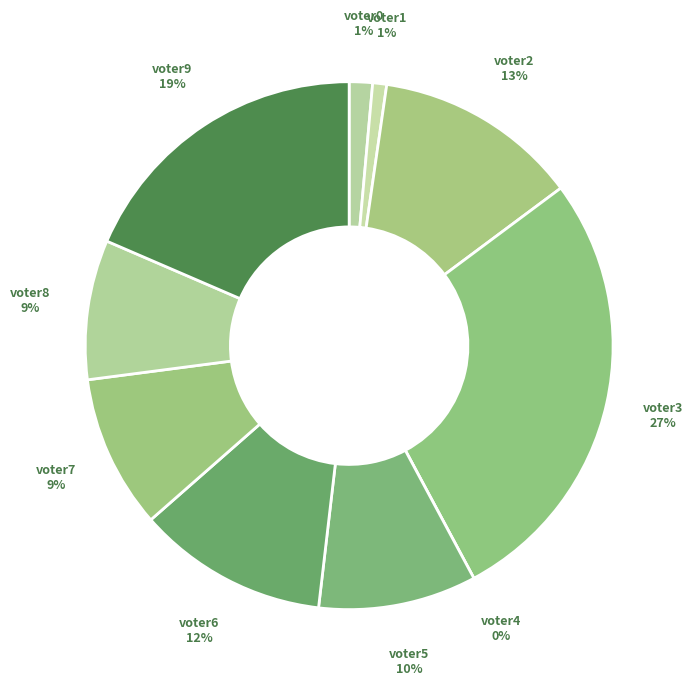

Which slice is the smallest?

voter4